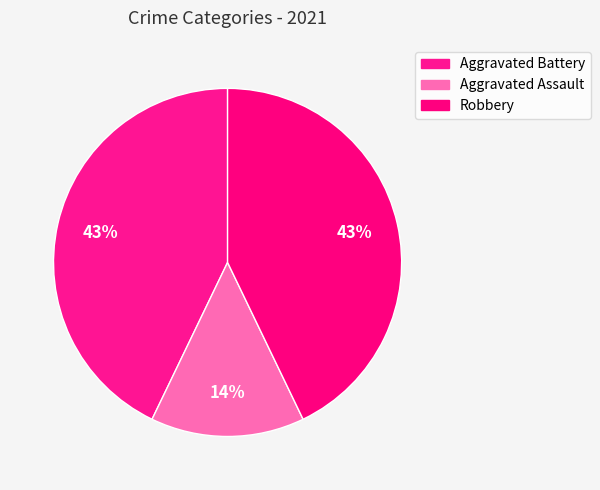

To the nearest percent, what portion does Robbery represent?

43%